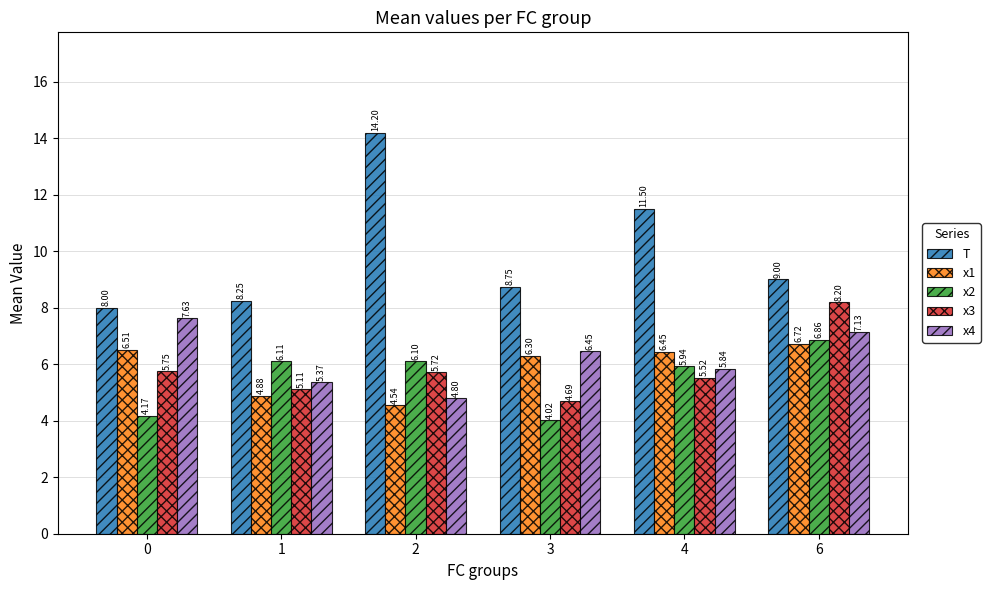

What is the total value across all series at 0?

32.1